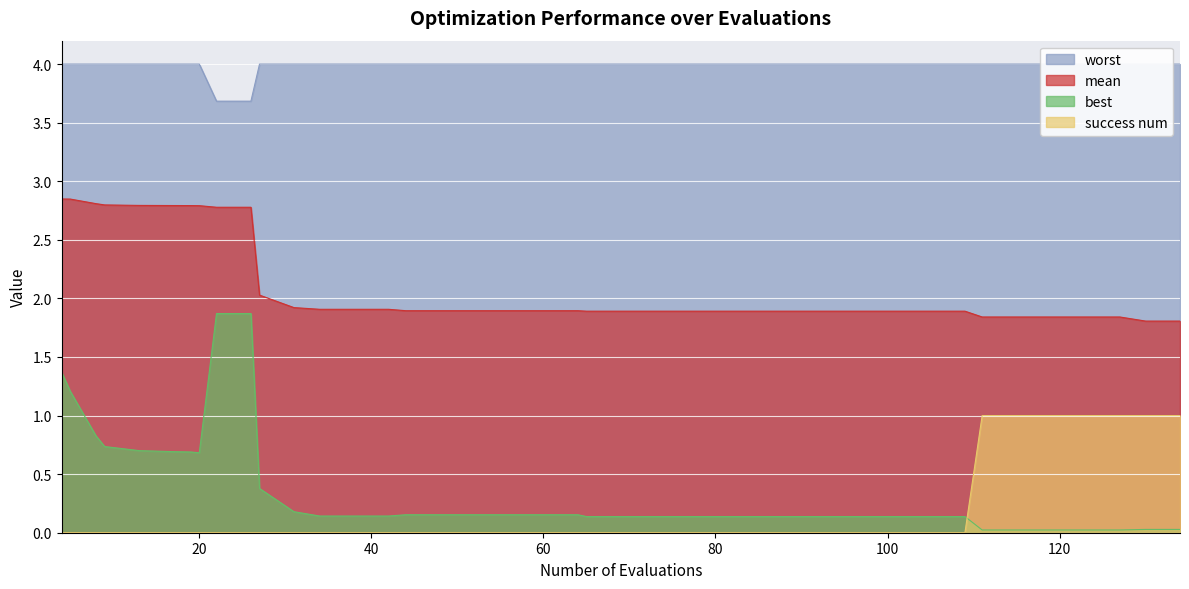

True or false: best and success num cross at least once.

True